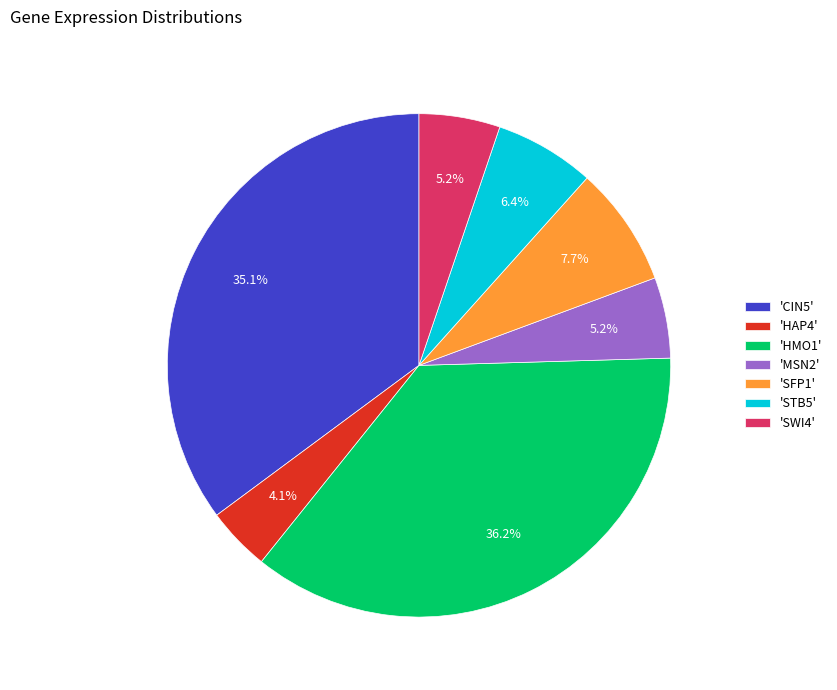

Which slice is the smallest?

'HAP4'